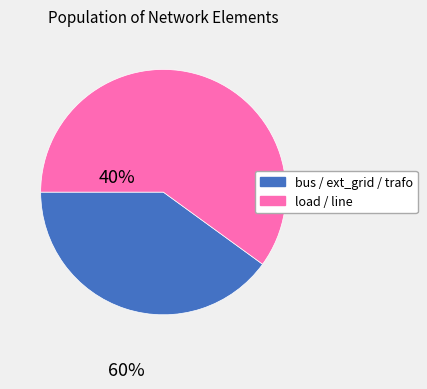

Between load / line and bus / ext_grid / trafo, which is larger?

load / line